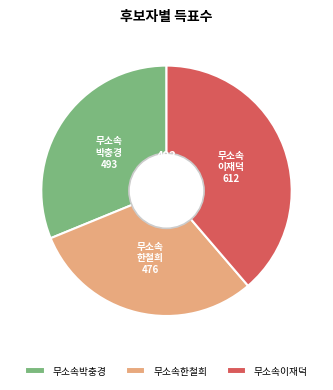

Does any single category account for the majority?

No